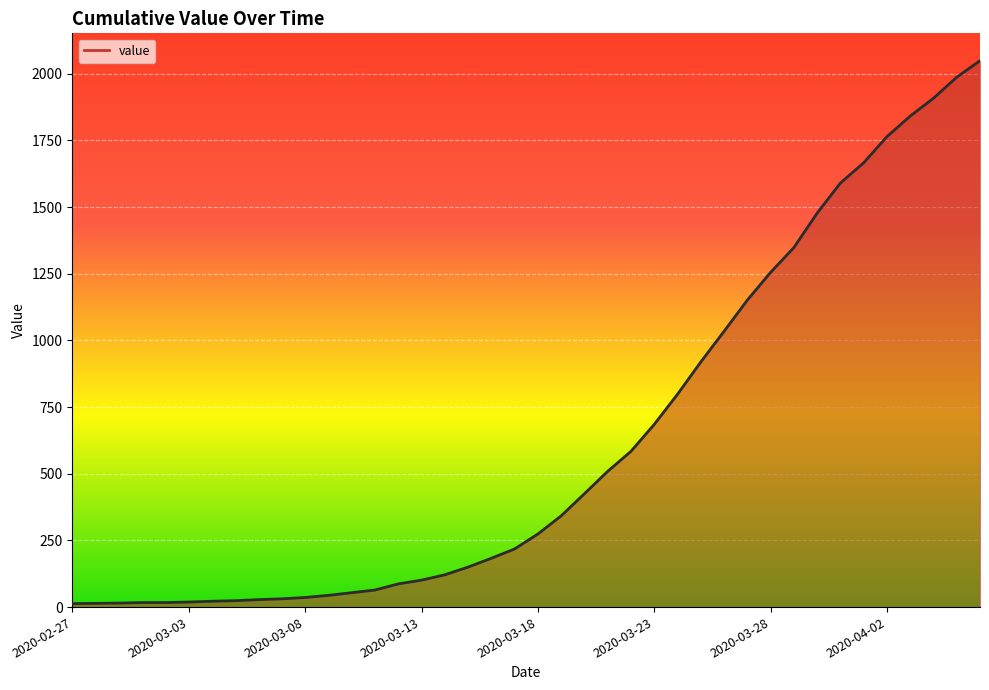

Does the chart display data point markers on the line(s)?

No